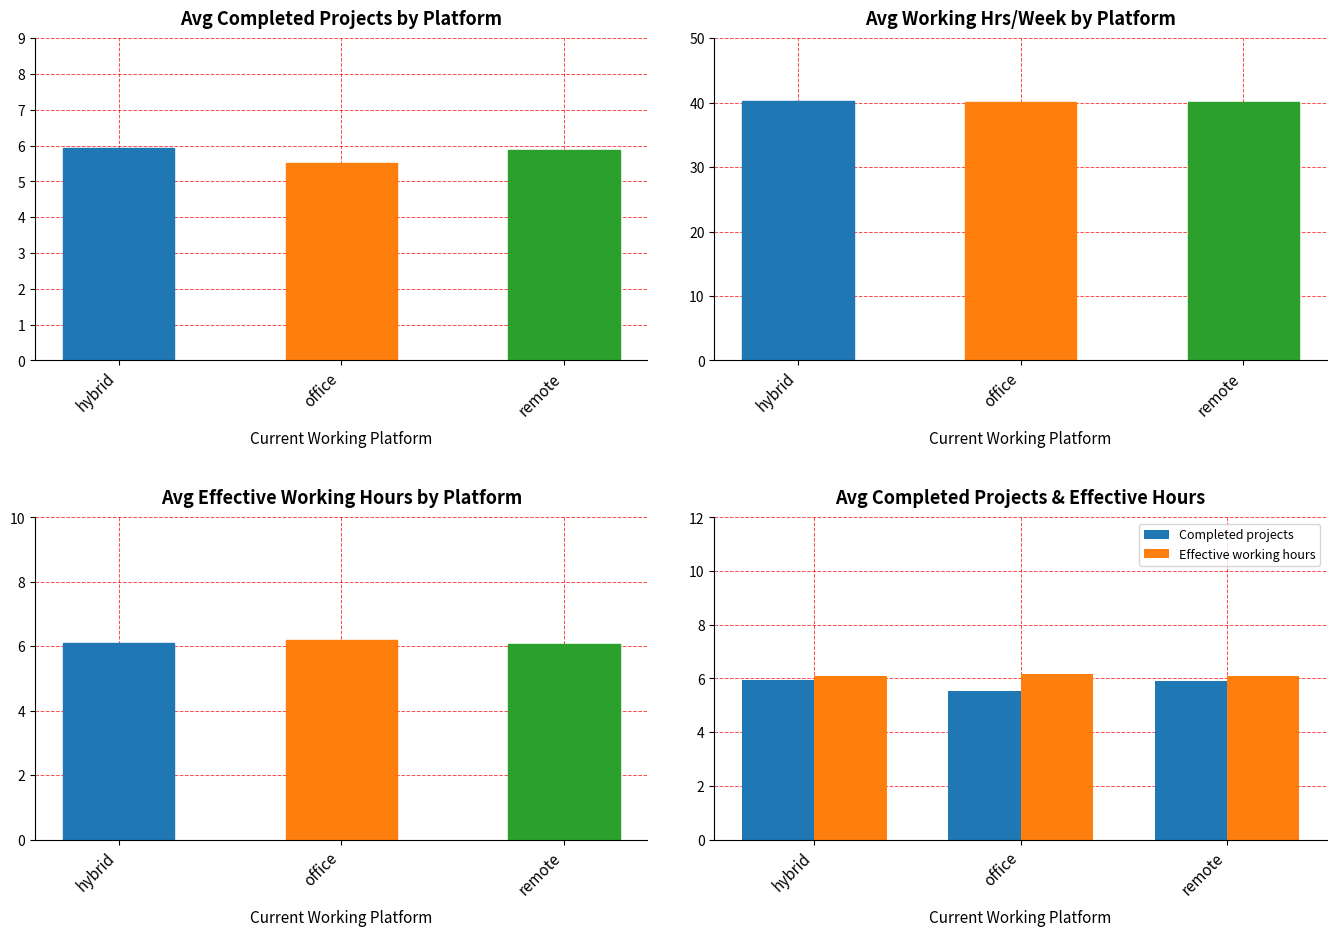

Reading left to right, extract all data points from this chart.

Completed projects: 5.9	5.5	5.9
Working hrs/week: 40.2	40.1	40.0
Effective working hours: 6.1	6.2	6.1